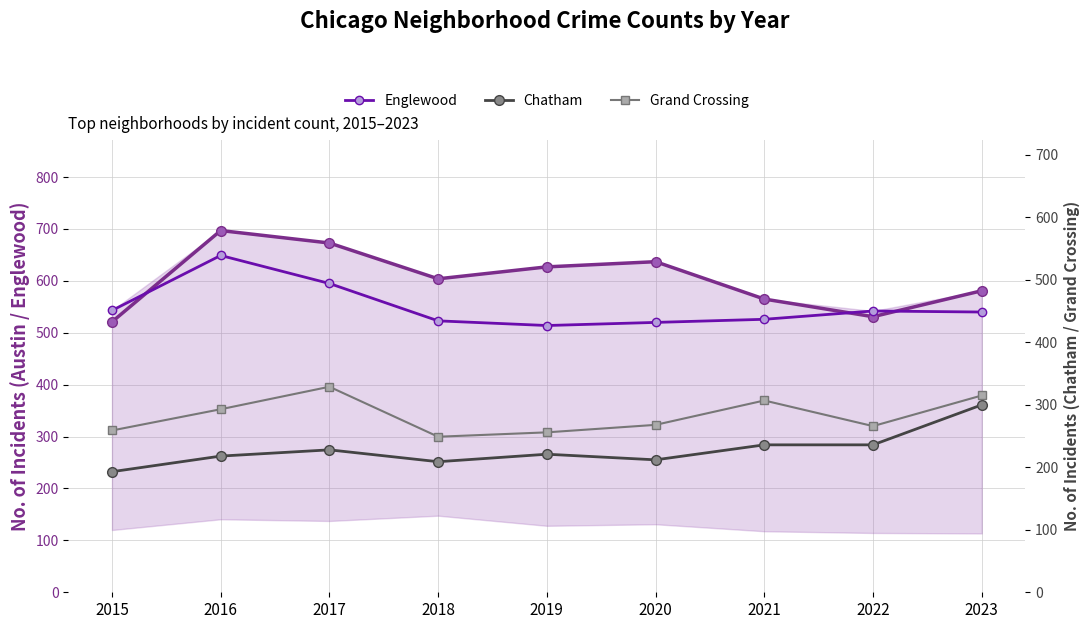

True or false: Austin (primary) and Grand Crossing cross at least once.

False